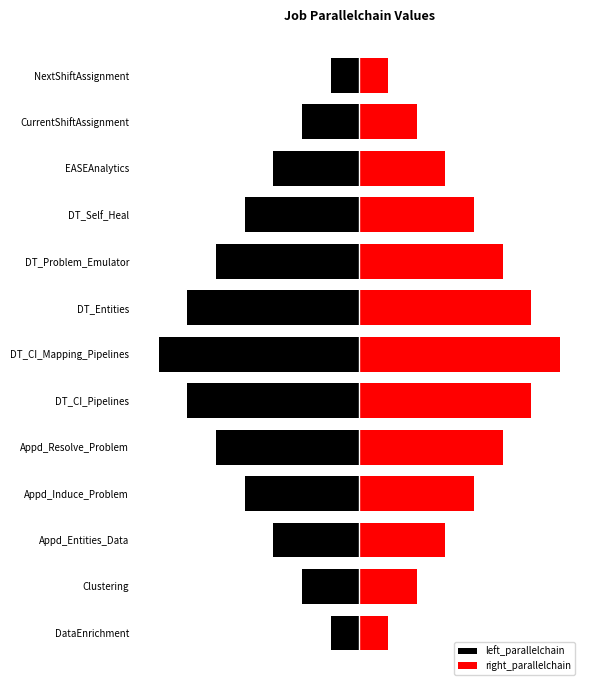

Rank the series by their maximum value, from highest to lowest.

right_parallelchain, left_parallelchain